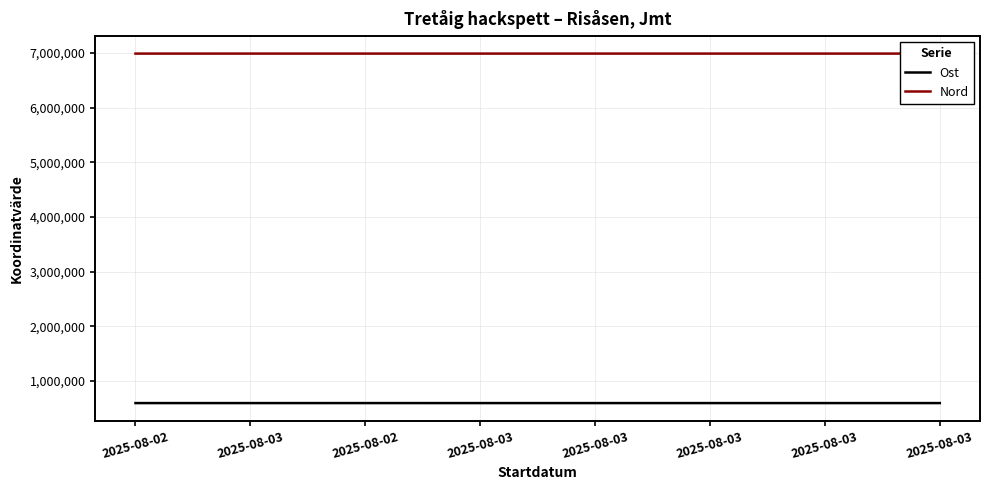

What is the lowest value of the Ost series?

596451